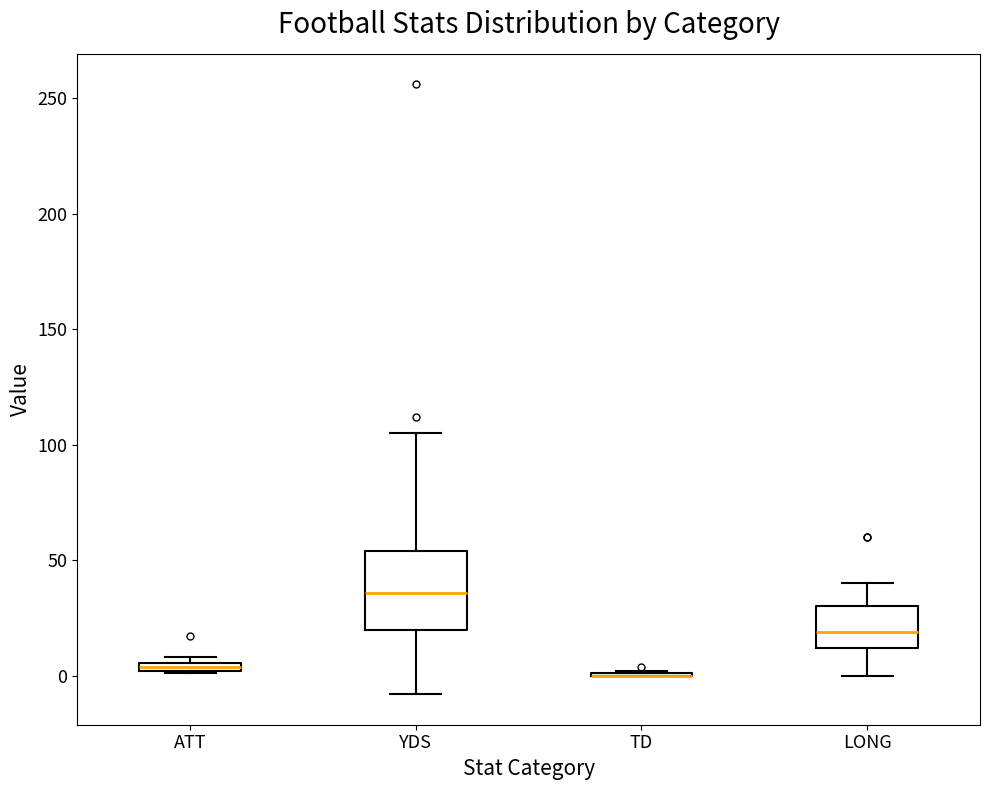

Comparing the boxes themselves (not the whiskers), which one is the tallest?

YDS